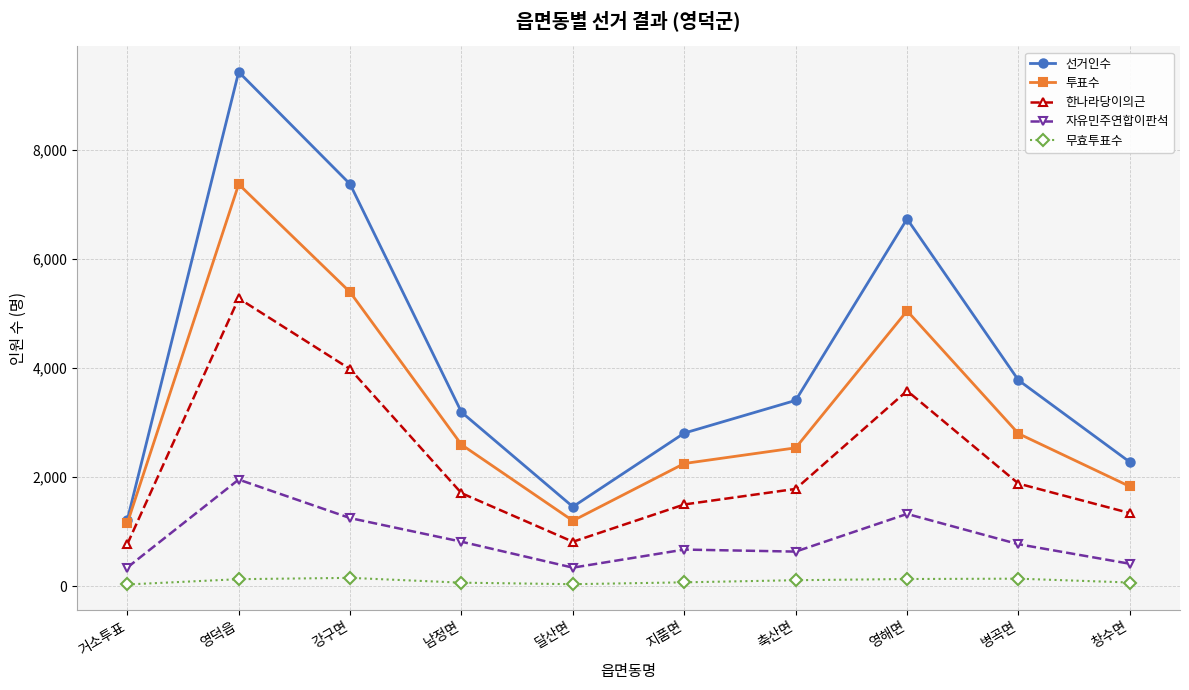

What is the value of the 자유민주연합이판석 point at the 1st from the left?

346